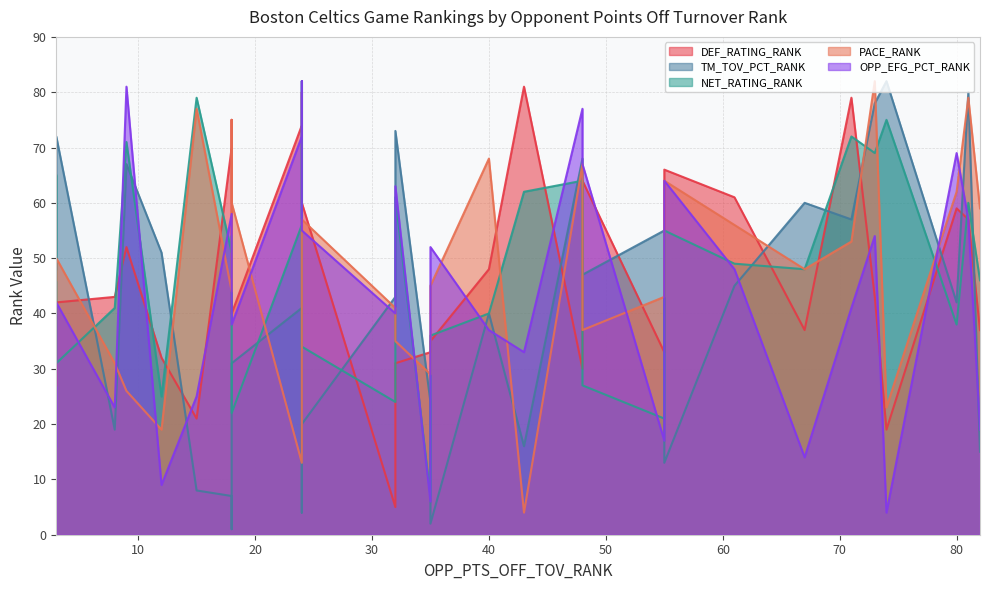

Which series has the largest total across all categories?

NET_RATING_RANK